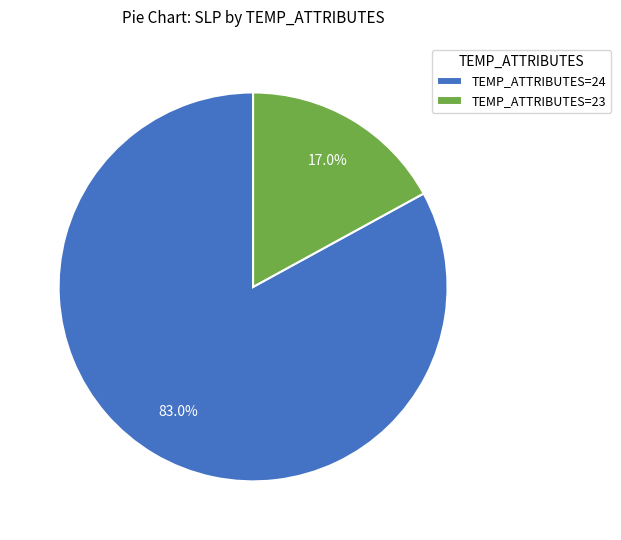

Does any single category account for the majority?

Yes